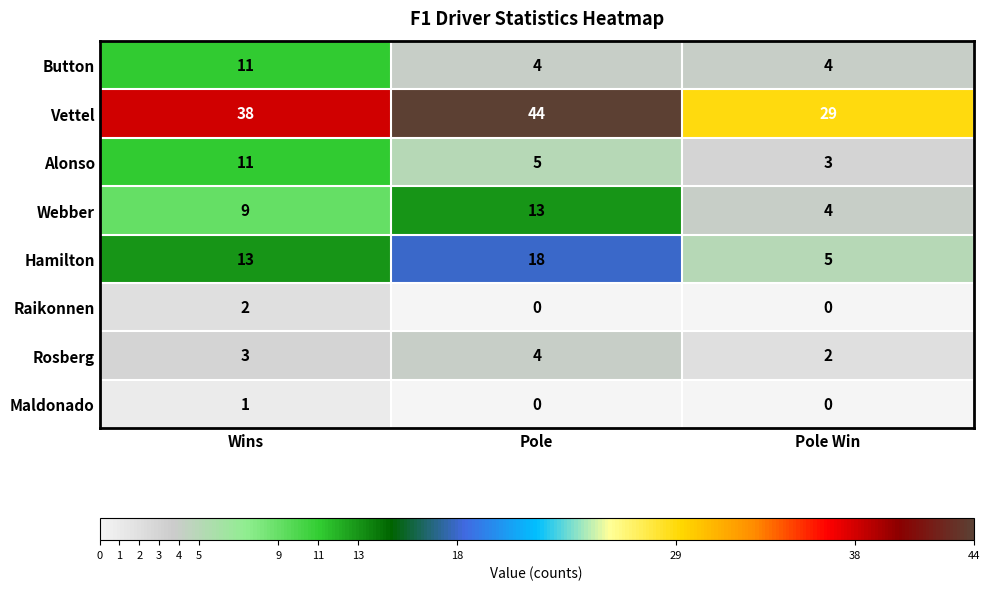

What is the maximum value shown in the chart?

44